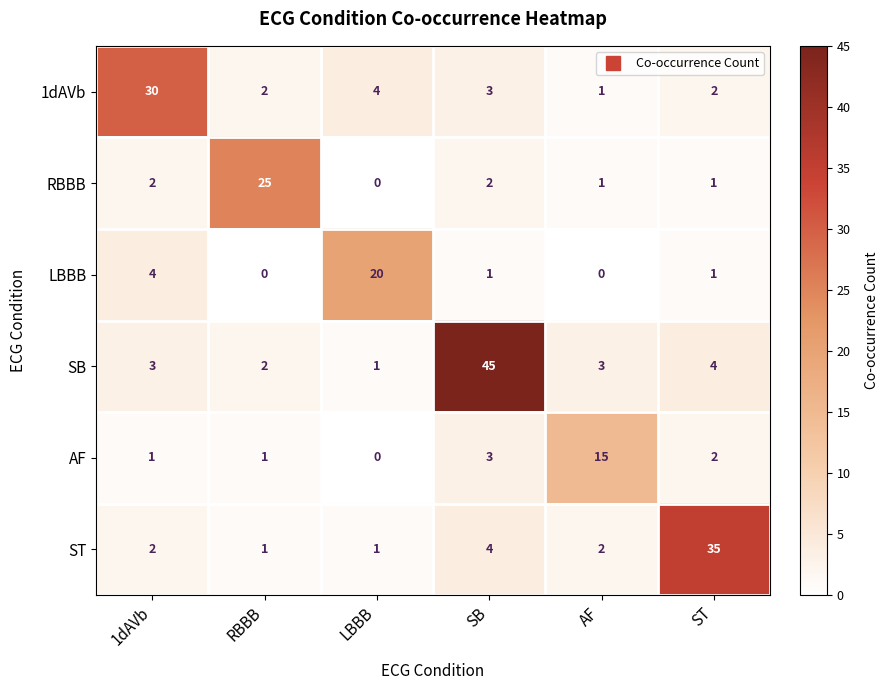

Where is SB nearest to the value 23?

ST